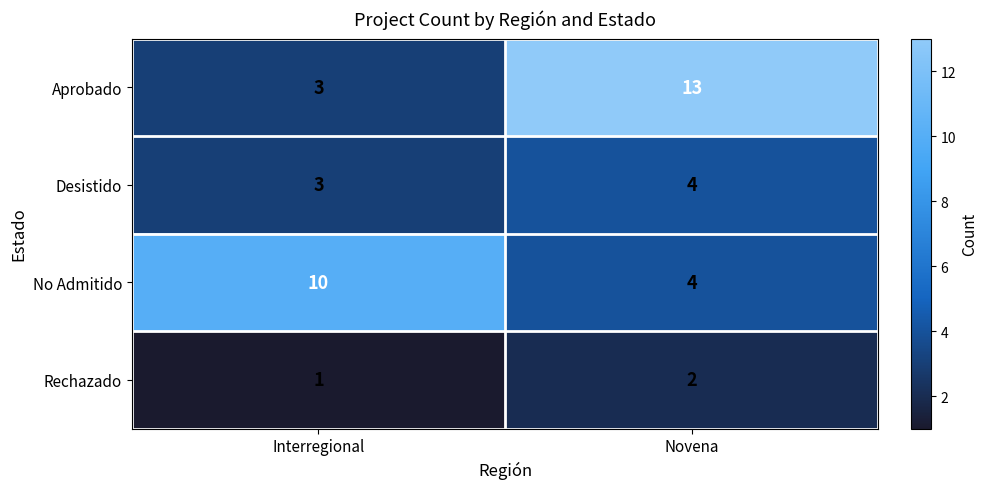

Which category has the highest value across all series?

Novena